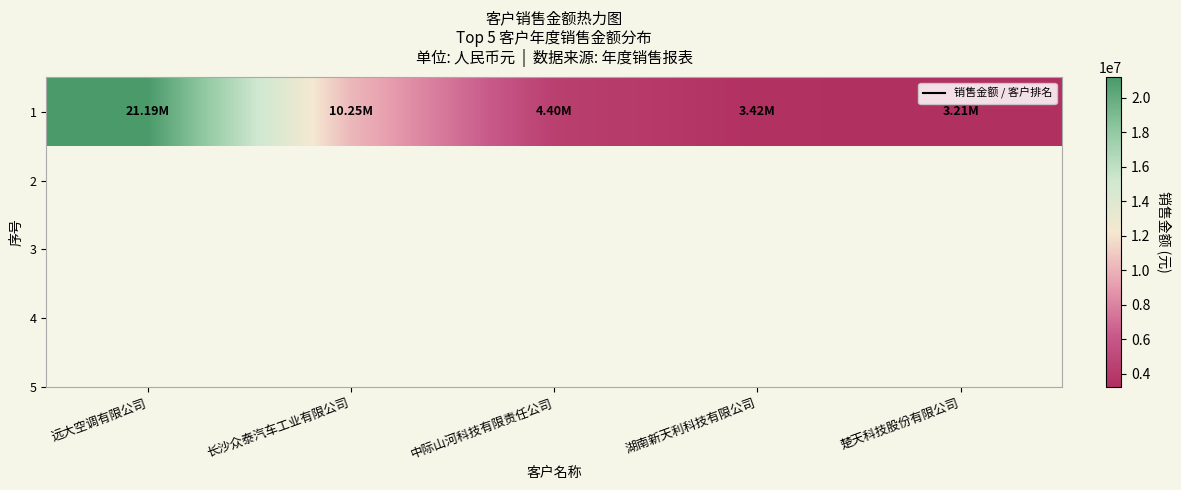

How many data points are above 4395400?

2